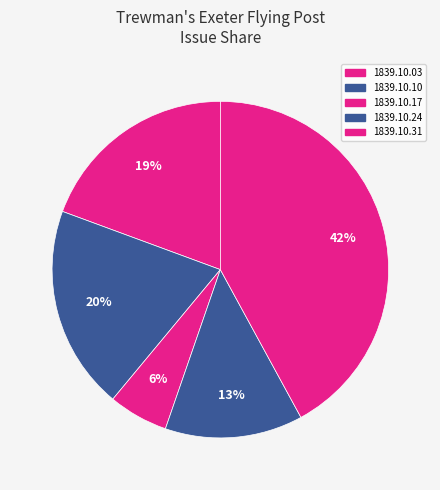

Does 1839.10.31 account for over 50% of the chart?

No